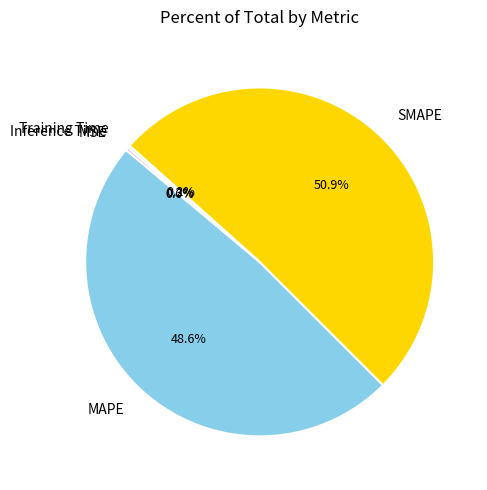

Is there a majority slice in this chart?

Yes